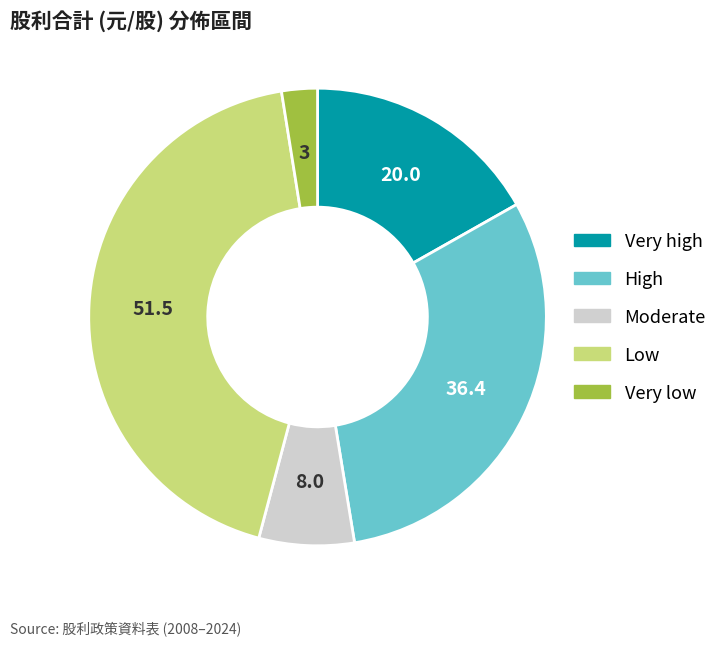

Between Very high and Moderate, which is larger?

Very high